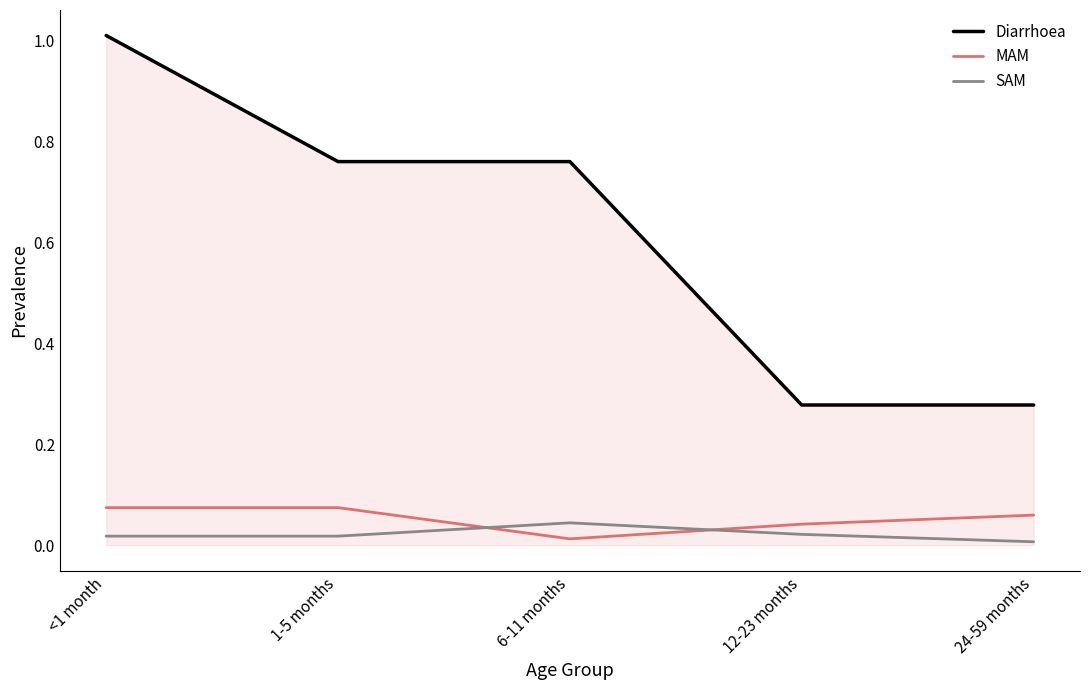

At 1-5 months, list the series in order from largest to smallest.

Diarrhoea, MAM, SAM